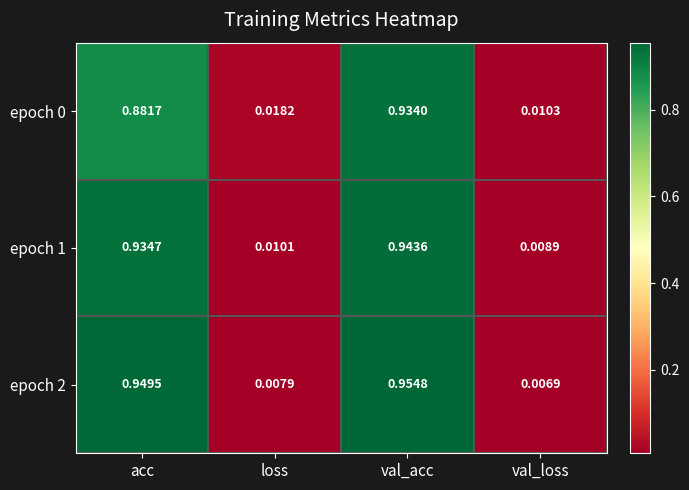

At which label does epoch 1 reach its peak?

val_acc